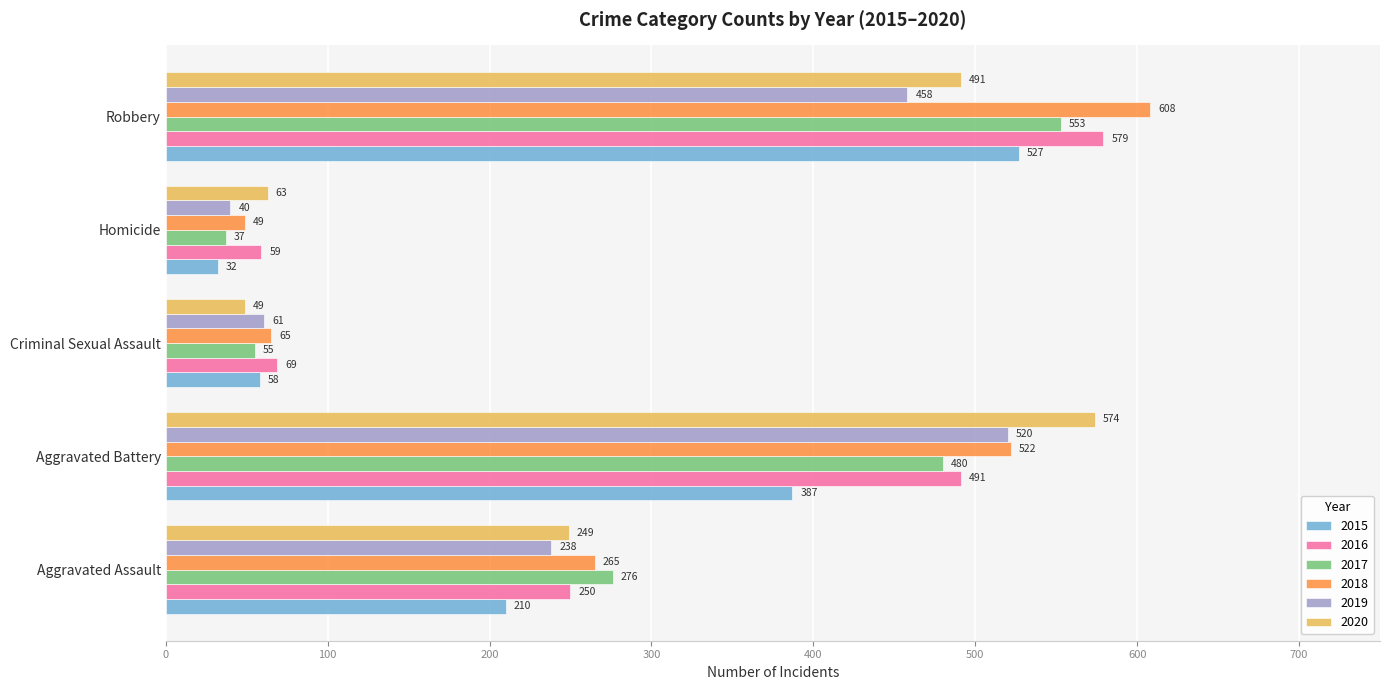

Is it true that 2018 equals 11 at Homicide?

False